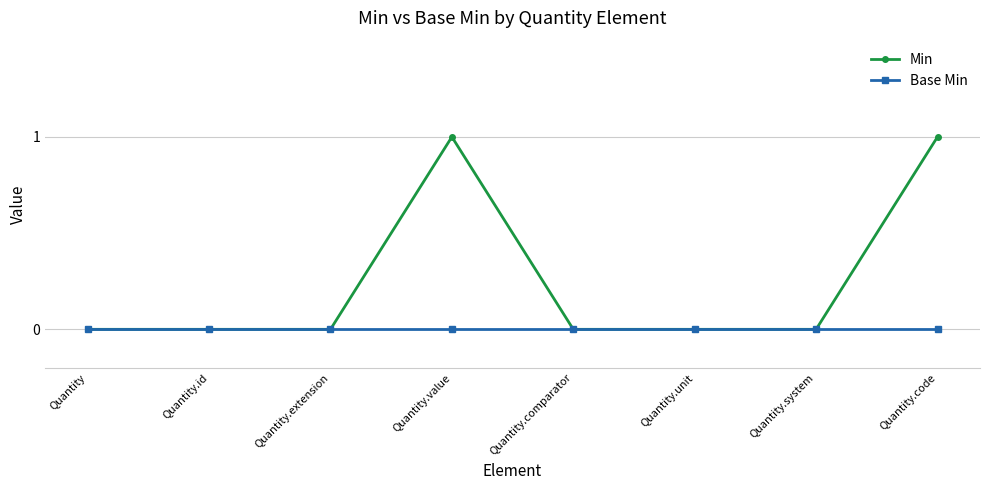

Rank the series at Quantity.value from lowest to highest value.

Base Min, Min